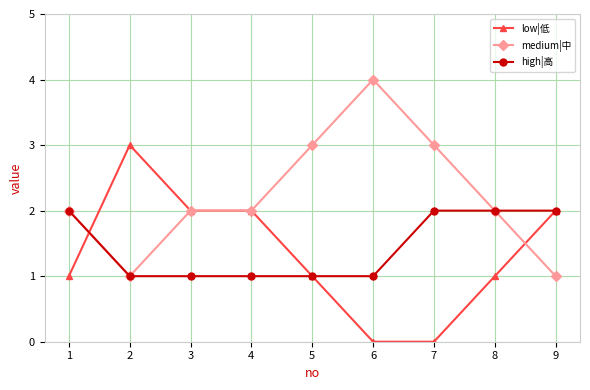

What is the sum of the medium|中 values at 7 and 3?

5